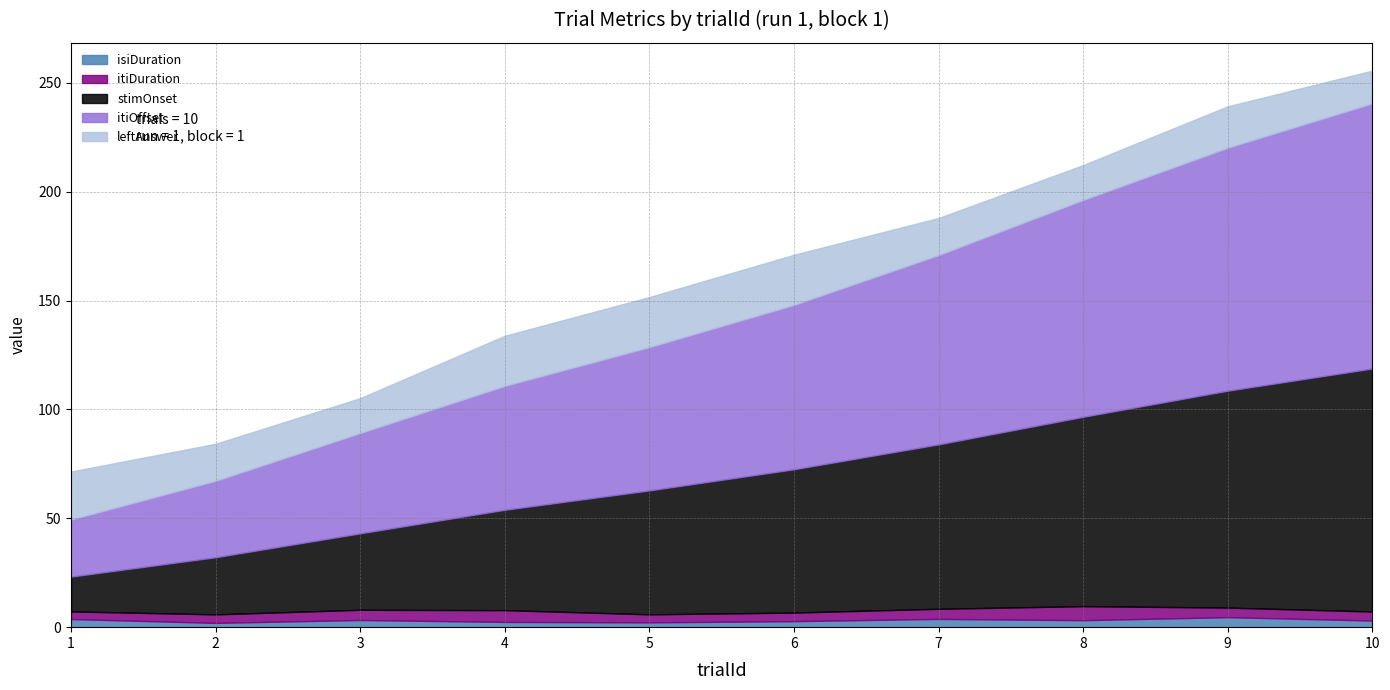

Rank the series at 9 from lowest to highest value.

itiDuration, isiDuration, leftAnswer, stimOnset, itiOffset